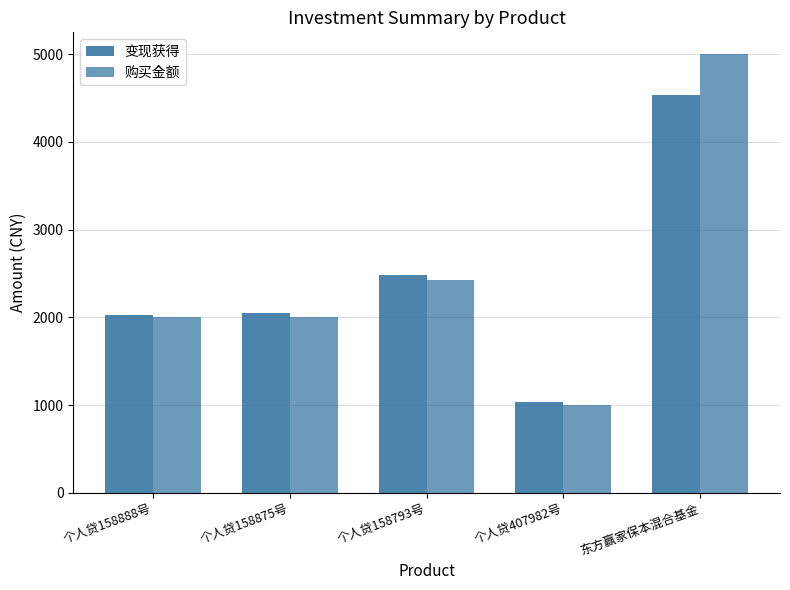

True or false: 购买金额 has a value of 3748.9 at 个人贷158793号.

False